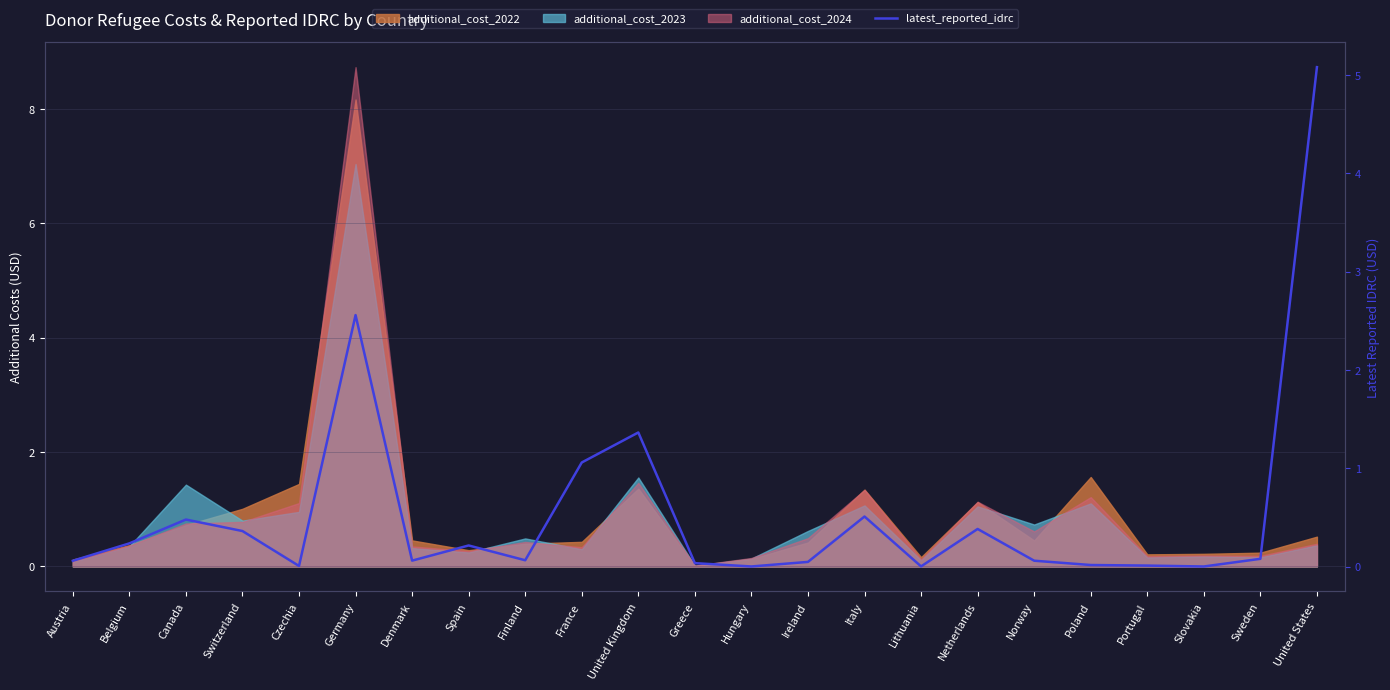

What is the difference between the values at Lithuania and Norway?

0.1